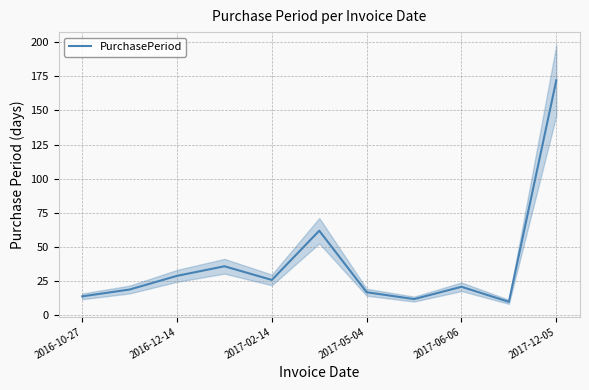

What is the difference between the maximum and minimum values?

162